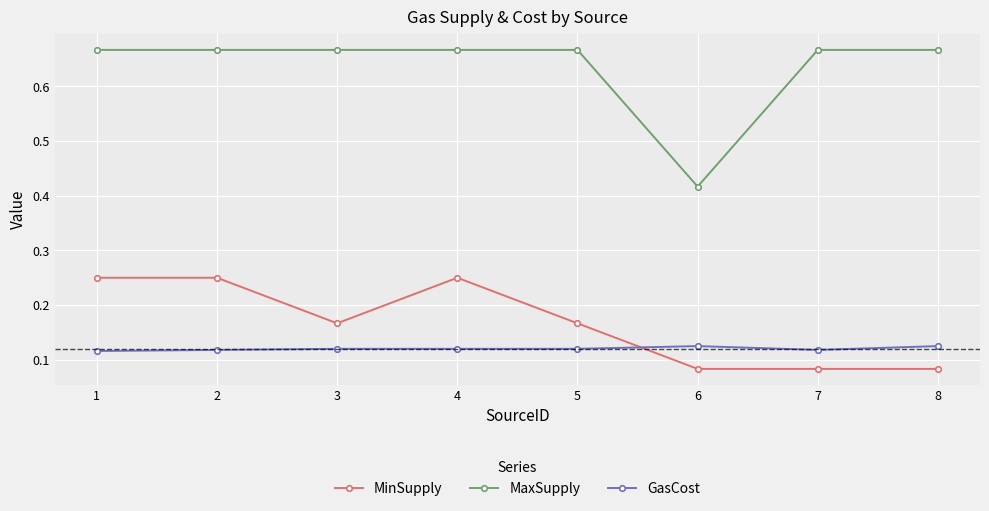

What is the spread (max minus min) of values at 7?

0.6